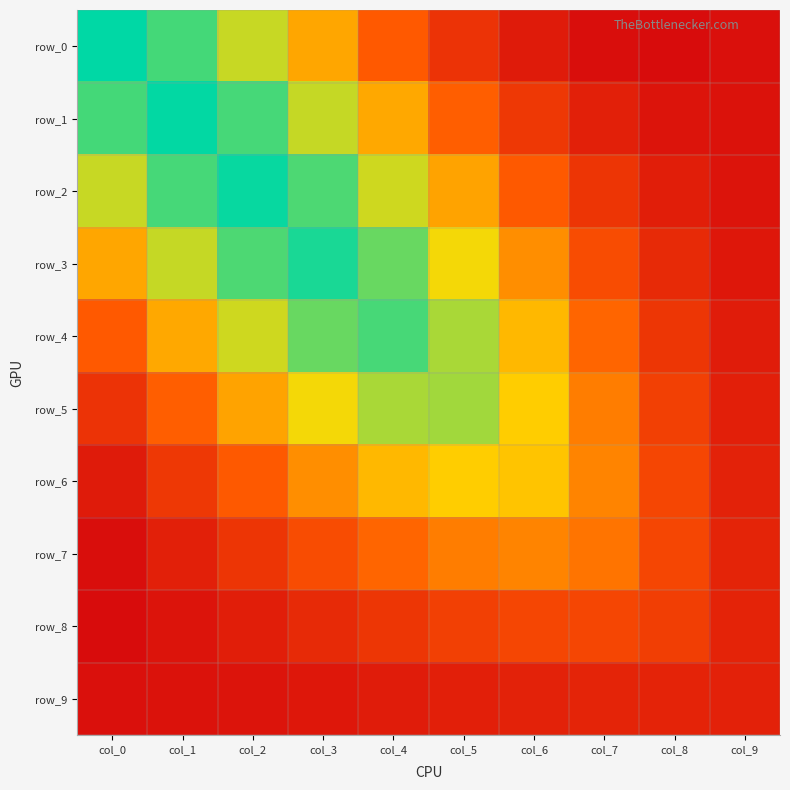

How many distinct data groups are displayed?

10